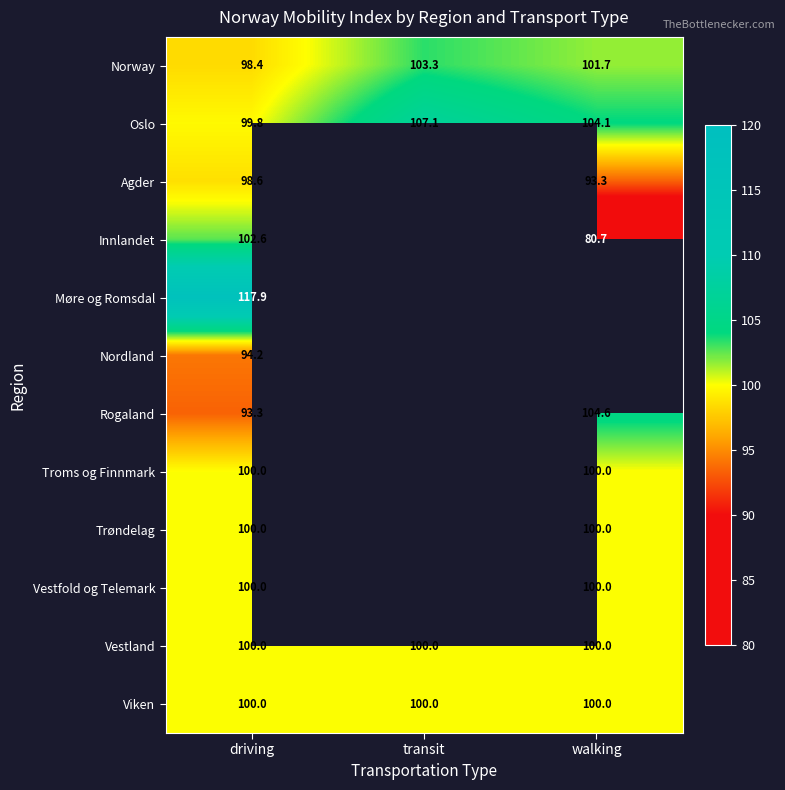

At which category is the sum across all series the highest?

driving